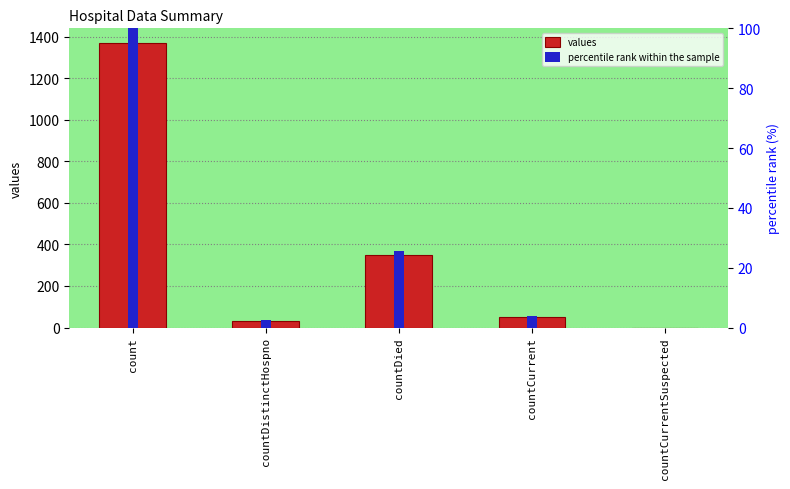

What is the difference between the maximum and minimum values in the percentile rank within the sample series?

100.0